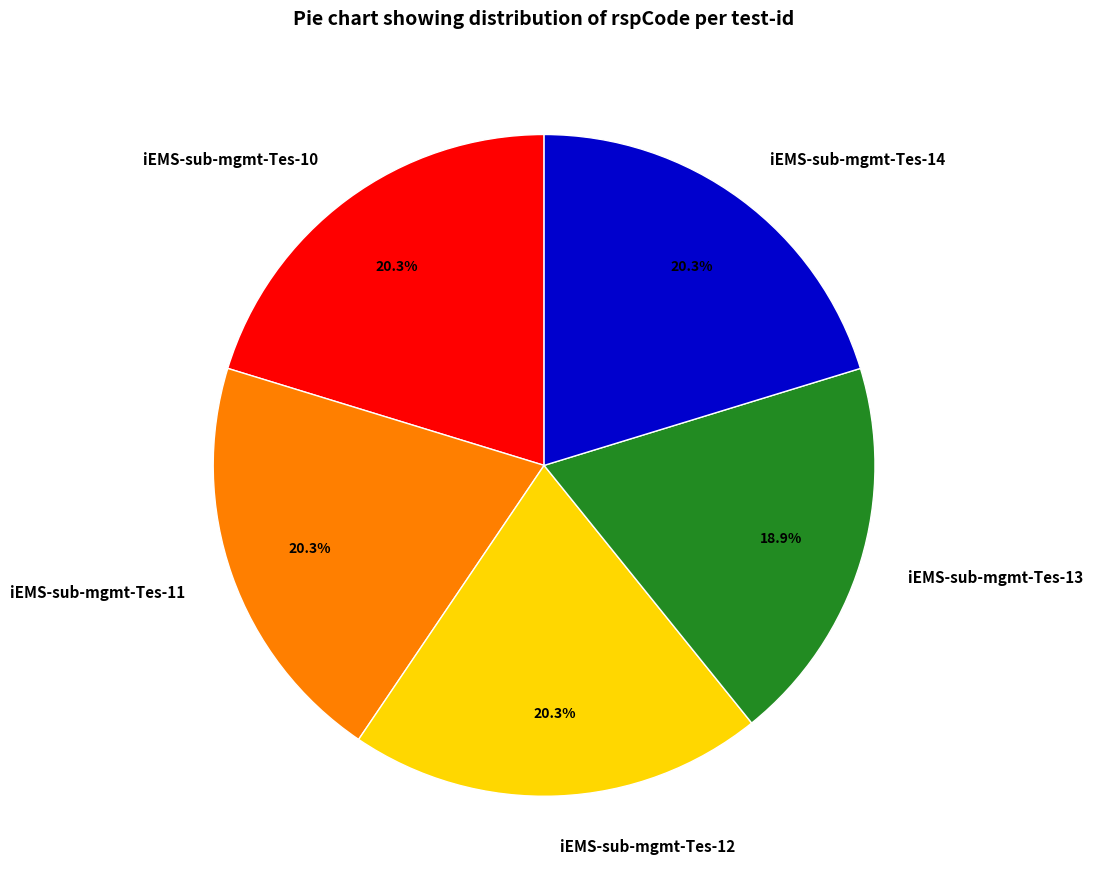

Count the number of slices in the pie.

5